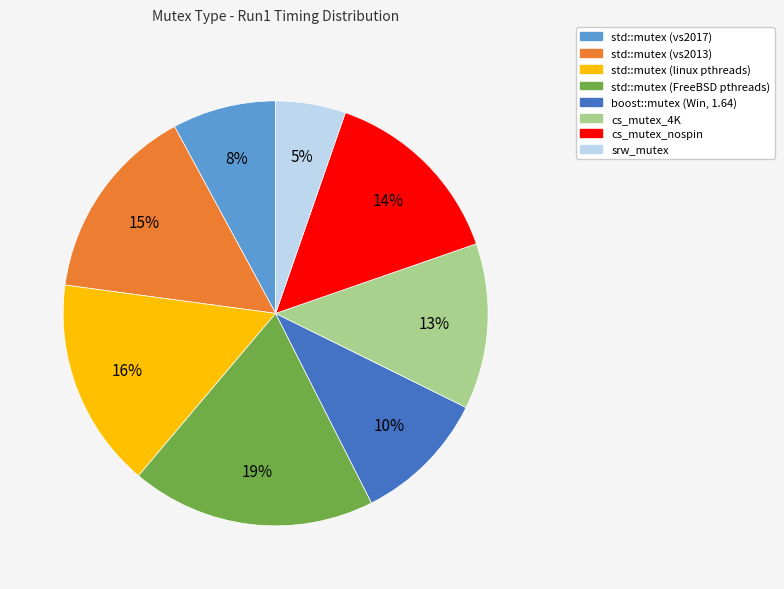

Which slice is the largest?

std::mutex (FreeBSD pthreads)